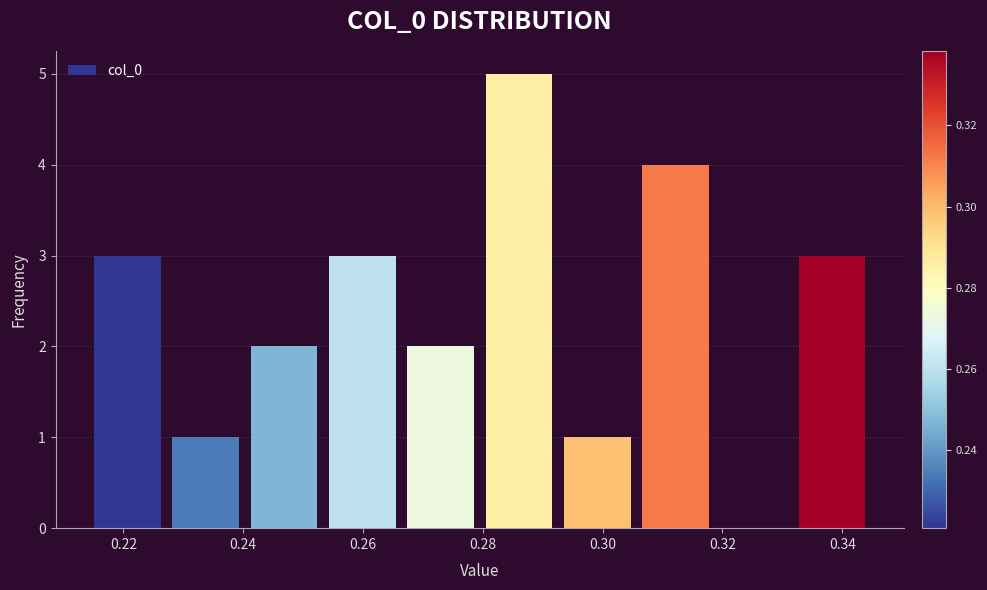

What is the height of the bar covering 0.280 to 0.292 on the x-axis? Neither the bar edges nor the heights are printed on the chart, so give them approximately, as read against the axes.

5